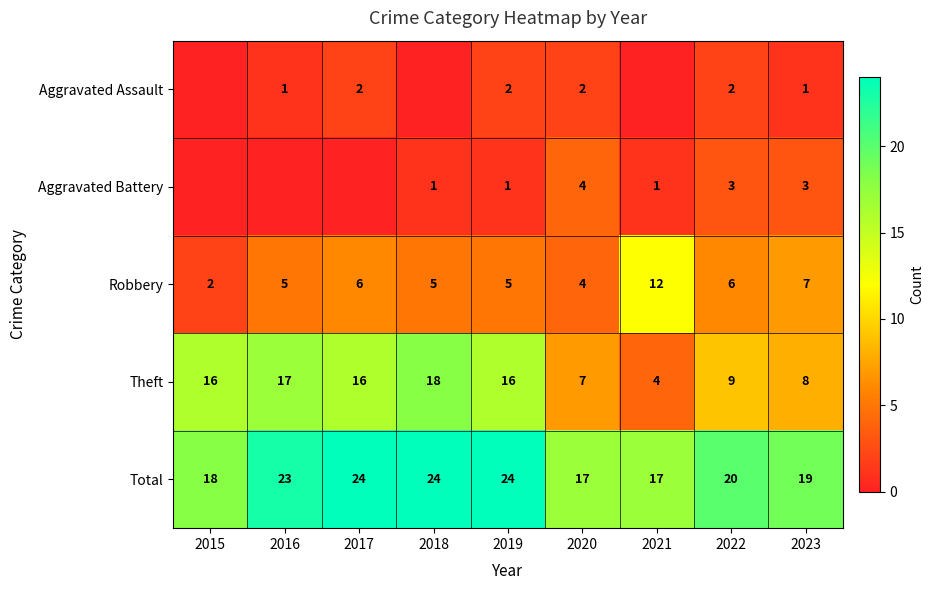

What is the sum of all Aggravated Battery values?

13